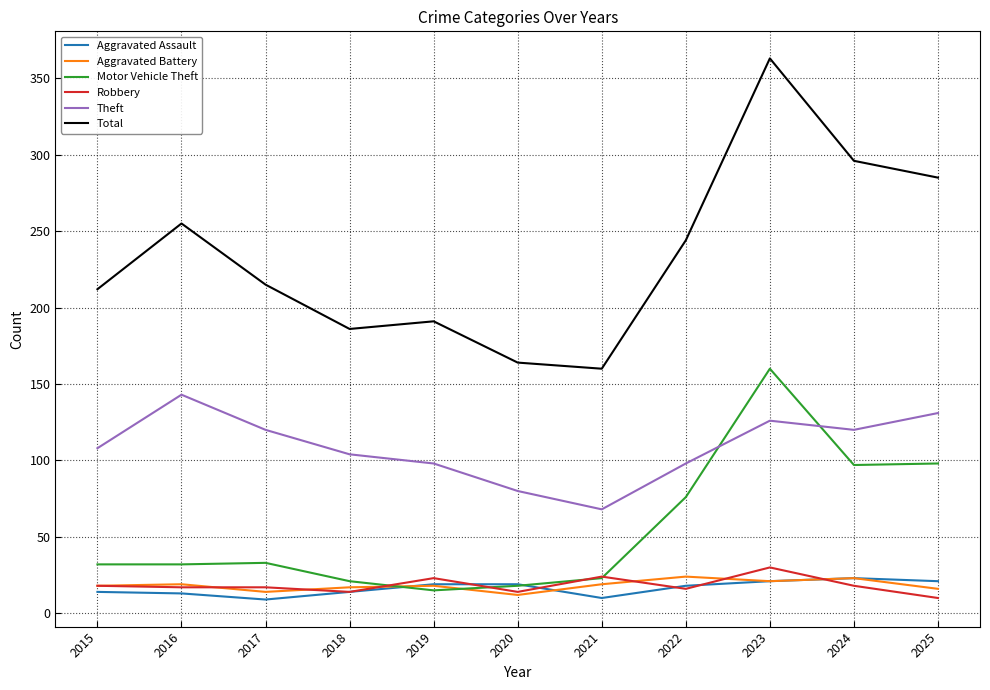

What is the maximum value for Motor Vehicle Theft?

160